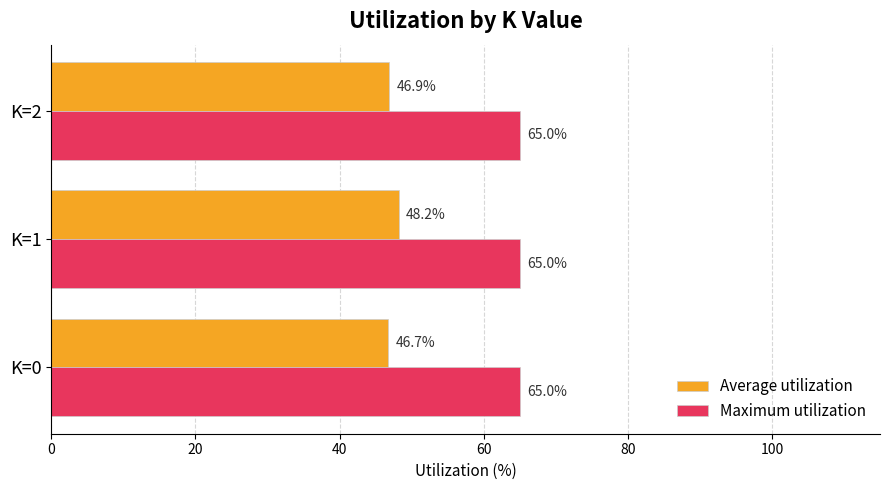

What is the lowest value of the Average utilization series?

46.7